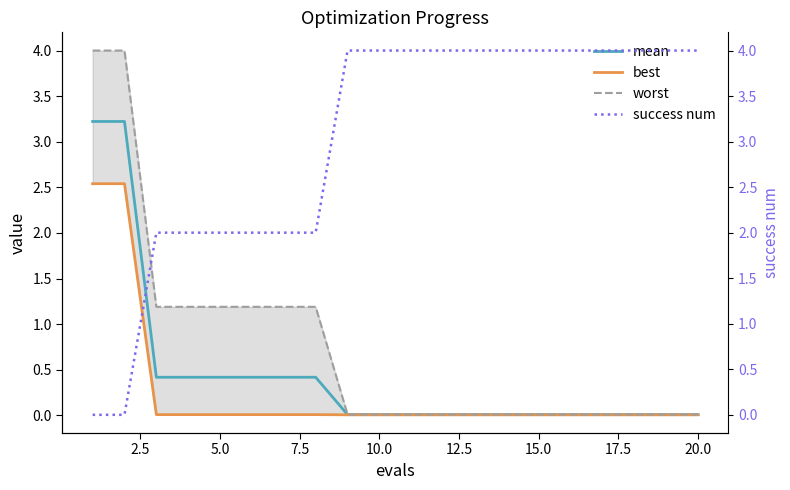

What is the value of the success num point at the 3rd from the left?

2.0